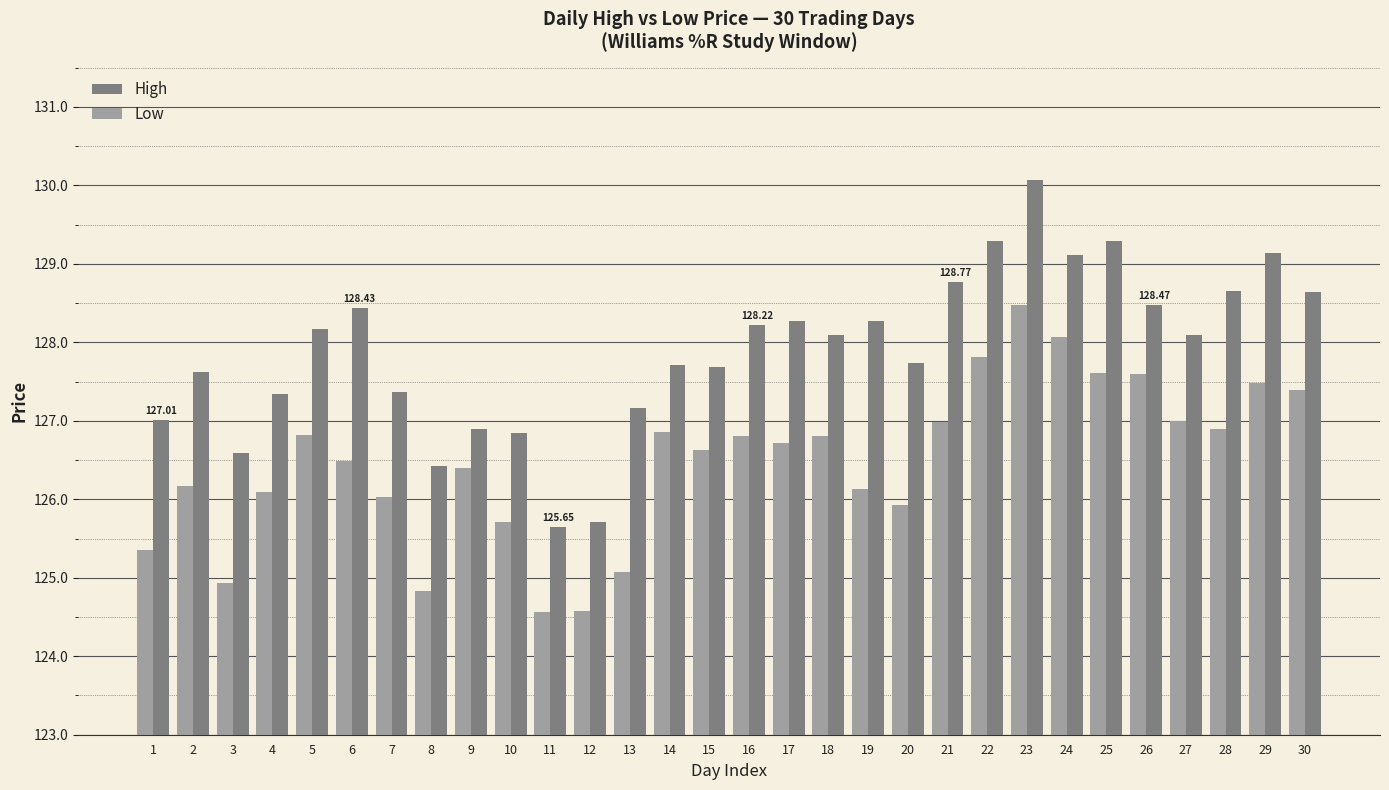

Which category has the highest value in the High series?

23